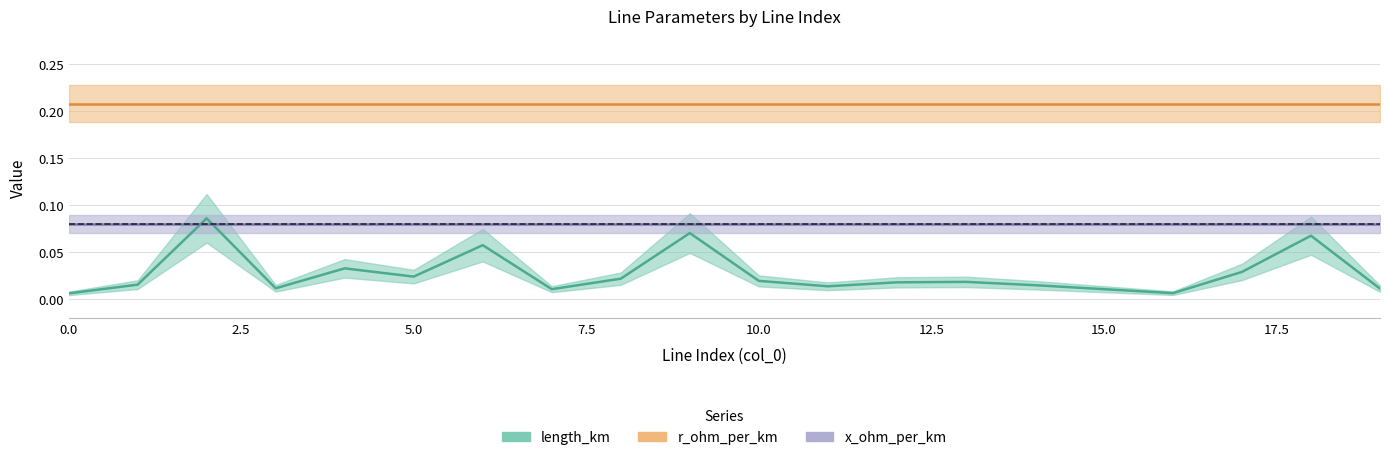

Reading right to left, list all the values displayed in this chart.

length_km: 0.0	0.1	0.0	0.0	0.0	0.0	0.0	0.0	0.0	0.0	0.1	0.0	0.0	0.1	0.0	0.0	0.0	0.1	0.0	0.0
r_ohm_per_km: 0.2	0.2	0.2	0.2	0.2	0.2	0.2	0.2	0.2	0.2	0.2	0.2	0.2	0.2	0.2	0.2	0.2	0.2	0.2	0.2
x_ohm_per_km: 0.1	0.1	0.1	0.1	0.1	0.1	0.1	0.1	0.1	0.1	0.1	0.1	0.1	0.1	0.1	0.1	0.1	0.1	0.1	0.1